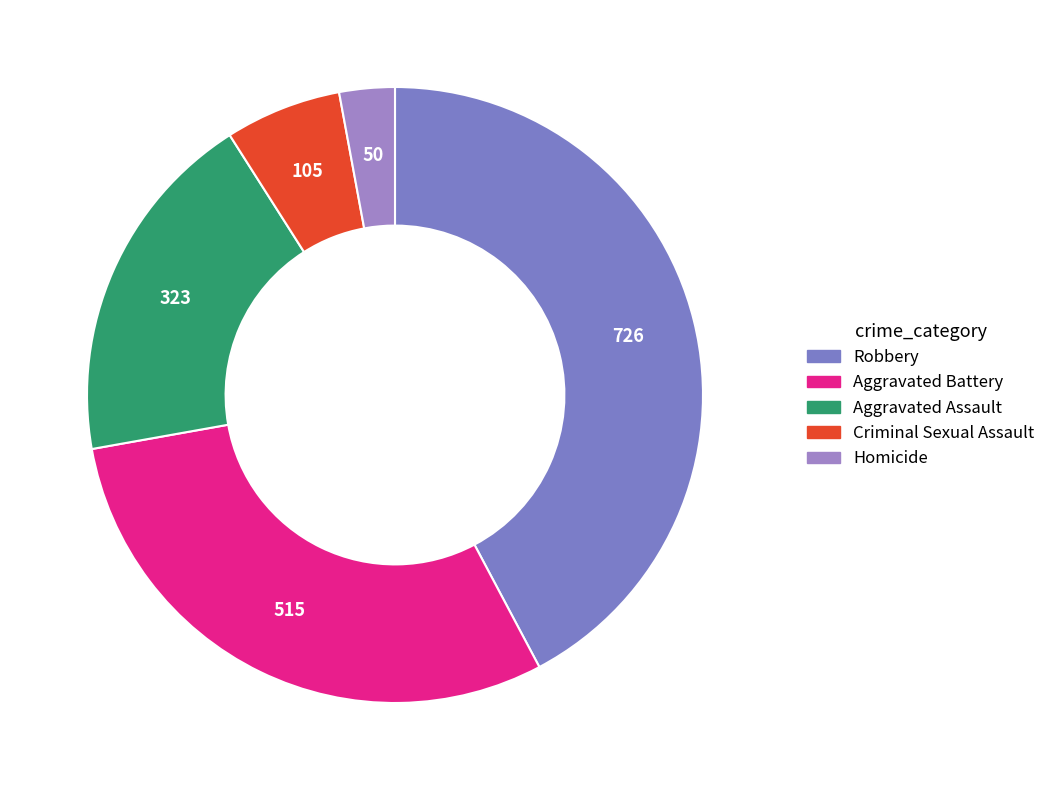

How many segments does this pie chart have?

5